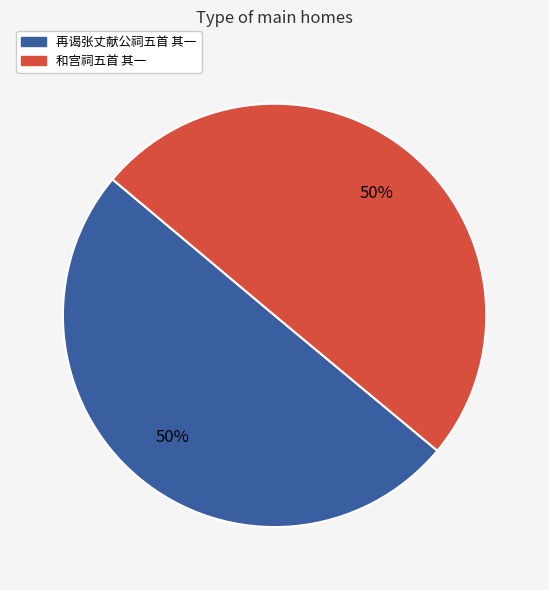

To the nearest percent, what is the average slice percentage?

50%